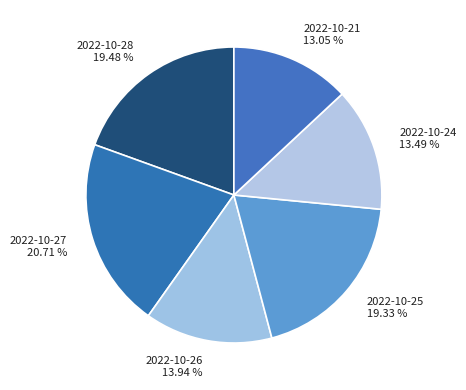

To the nearest percent, what is the average slice percentage?

17%